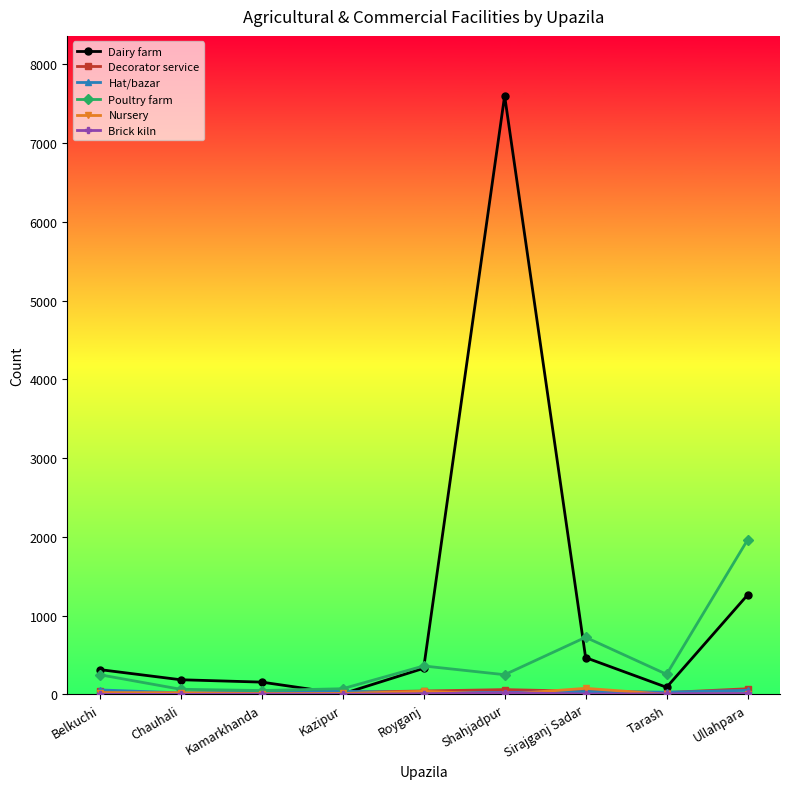

What is the label of the 3rd point from the right?

Sirajganj Sadar